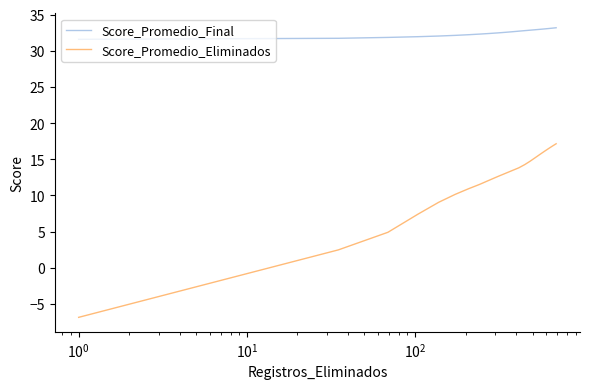

What is the difference between the maximum and minimum values in the Score_Promedio_Final series?

1.6